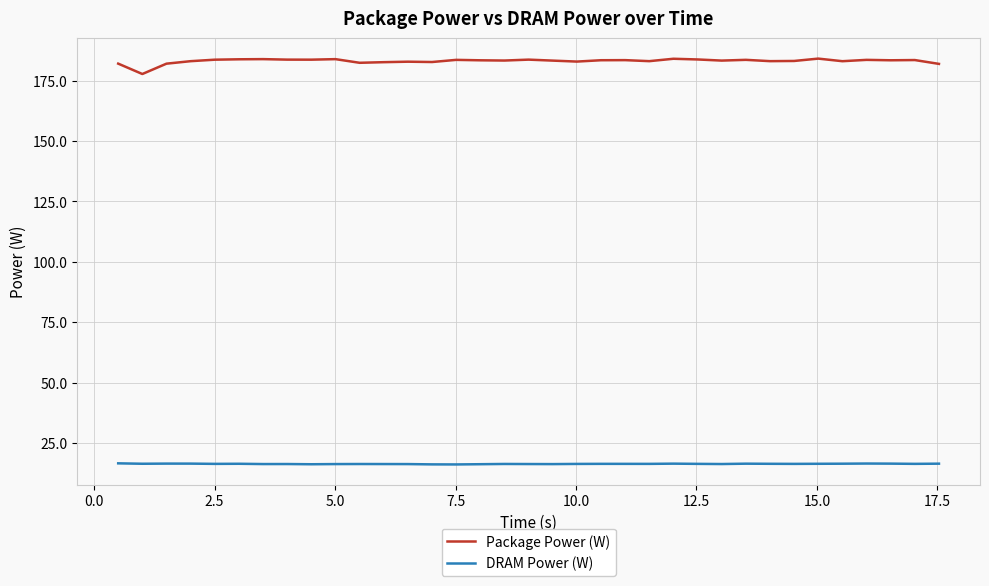

List the series in order of their overall mean, highest first.

Package Power (W), DRAM Power (W)